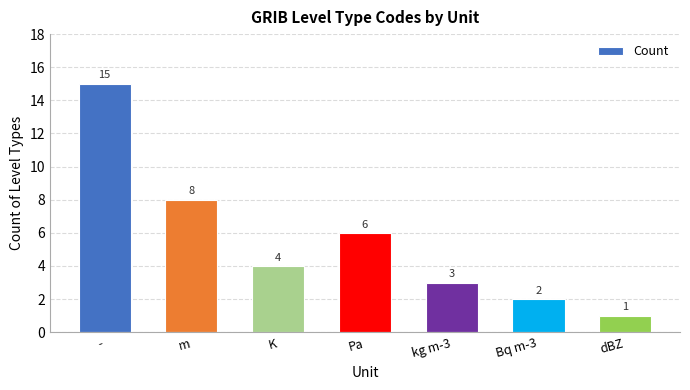

List the labels in order of value, largest first.

-, m, Pa, K, kg m-3, Bq m-3, dBZ